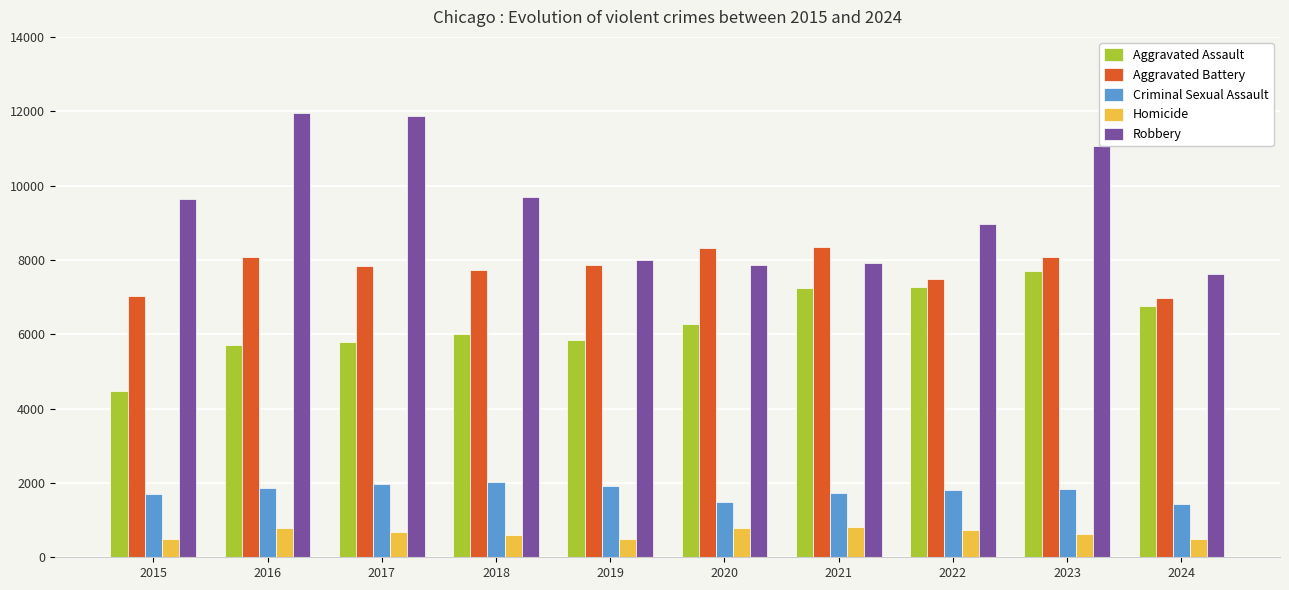

What is the average value of the Criminal Sexual Assault series?

1781